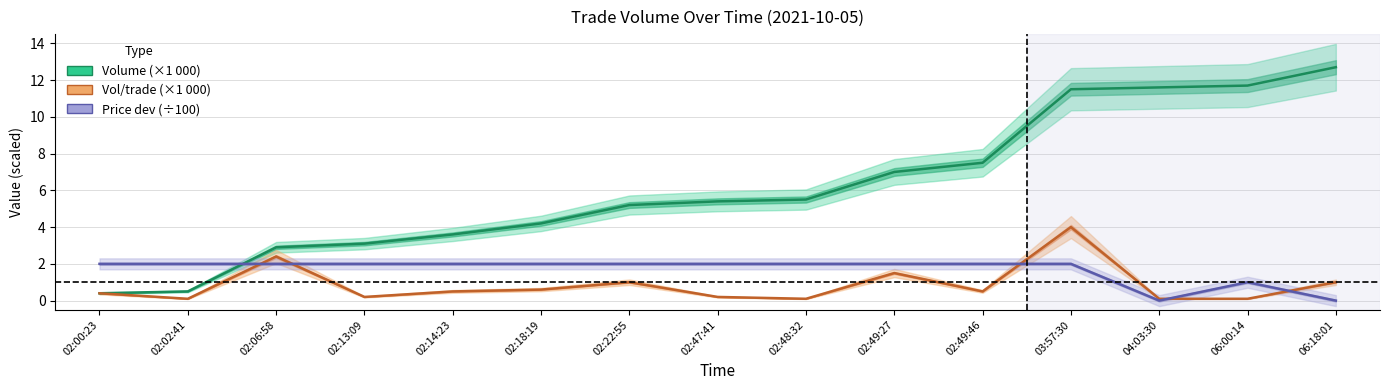

What is the difference between the highest and lowest values at 02:02:41?

1.9